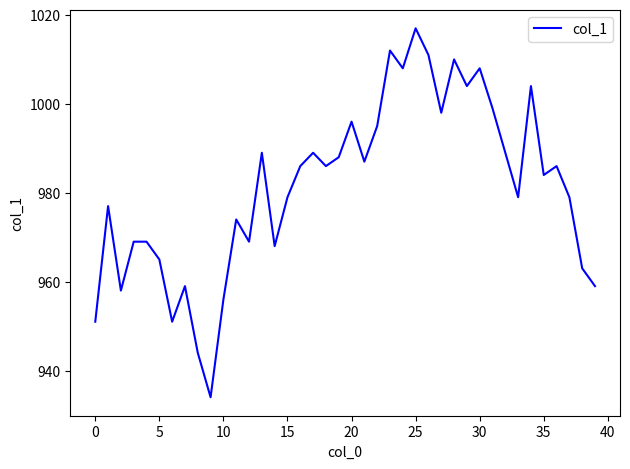

What is the difference between the maximum and minimum values?

83